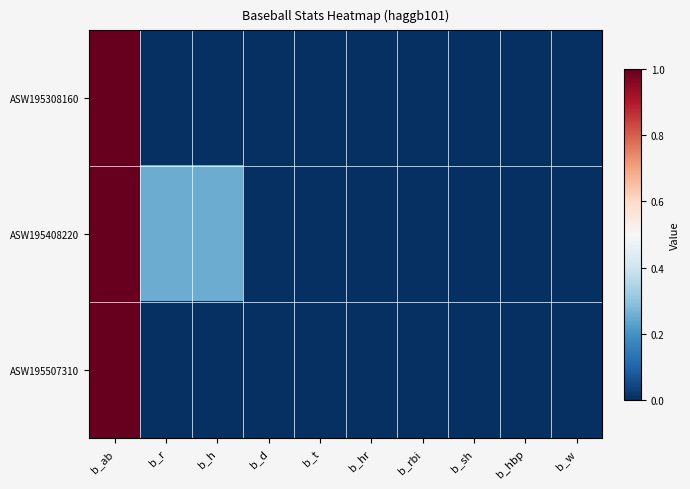

What is the greatest value displayed?

1.0